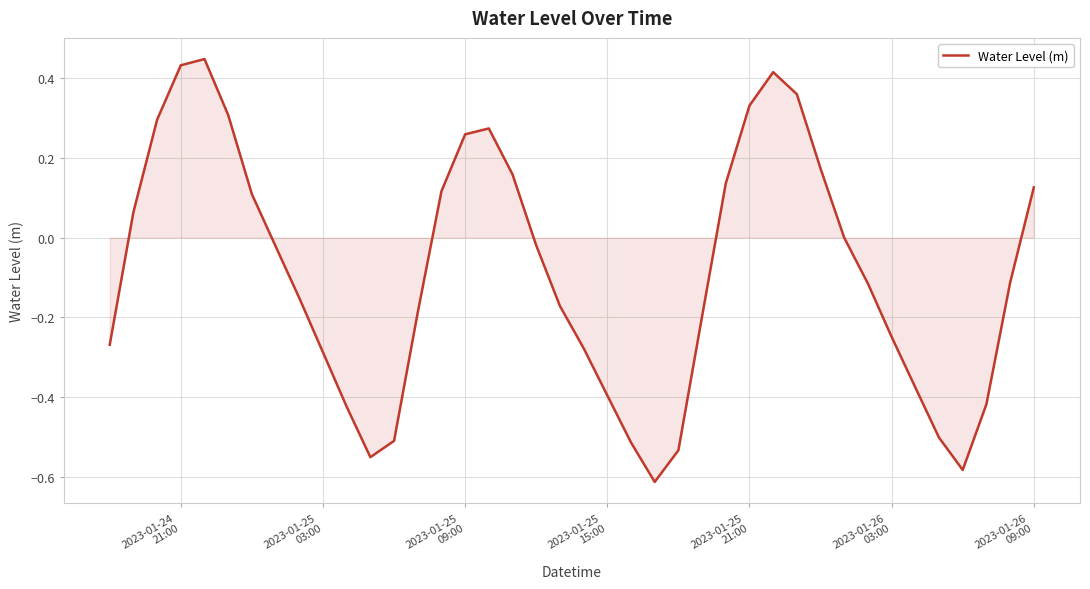

What is the difference between the maximum and minimum values?

1.1